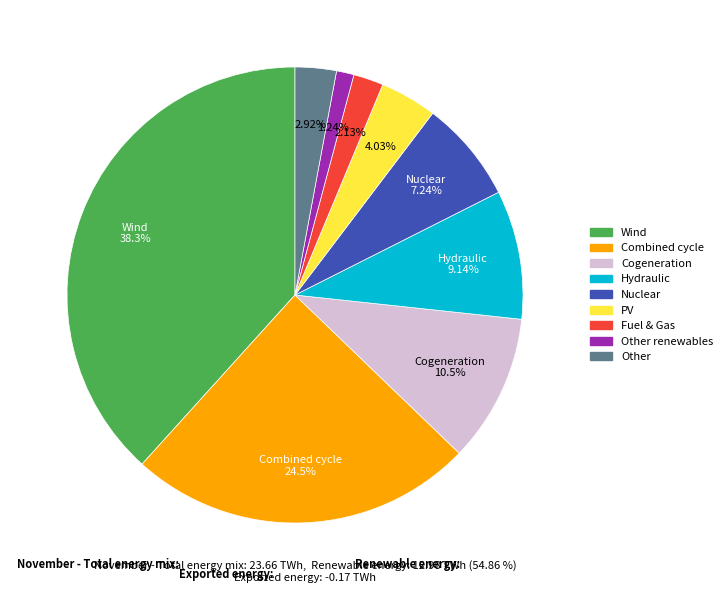

Is there any slice that represents more than half of the pie?

No